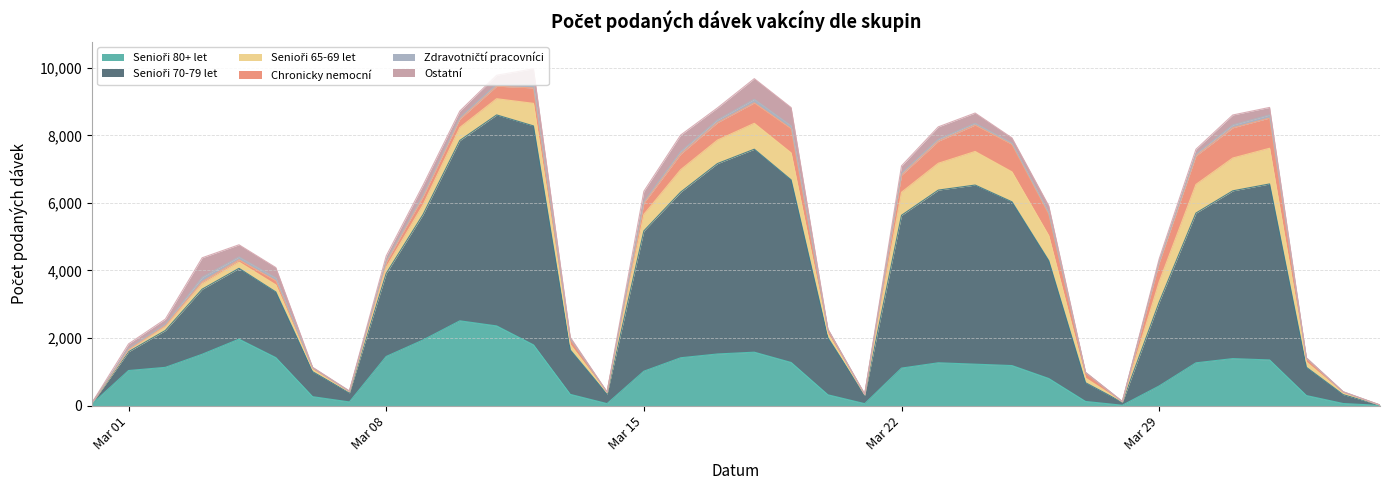

The Senioři 65-69 let series shows 8 at 2021-03-28. True or false?

False